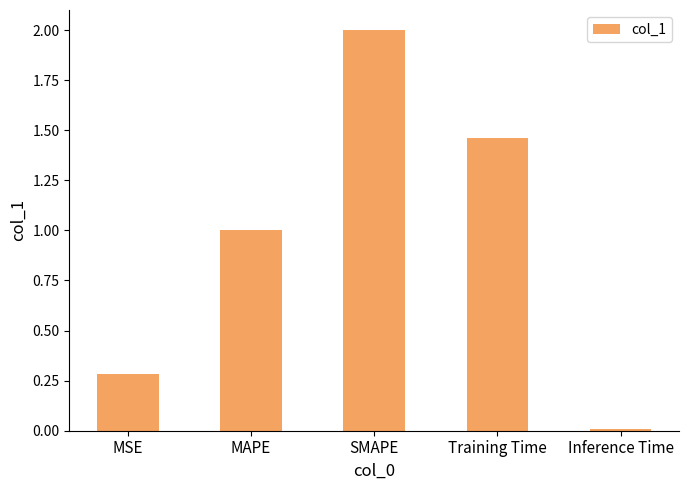

What is the difference between the second highest and second lowest values?

1.2